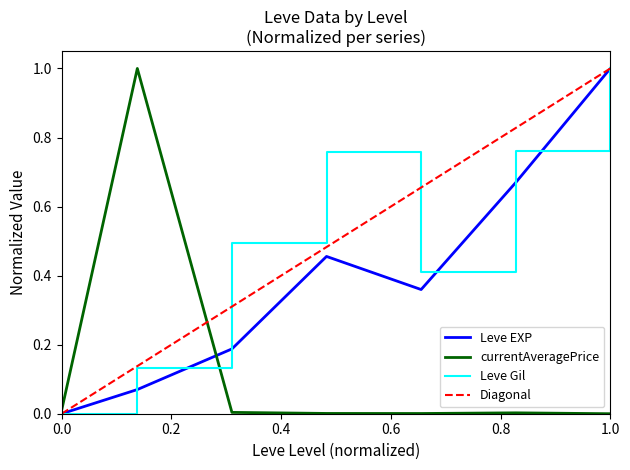

What is the highest value of the Leve Gil series?

1.0